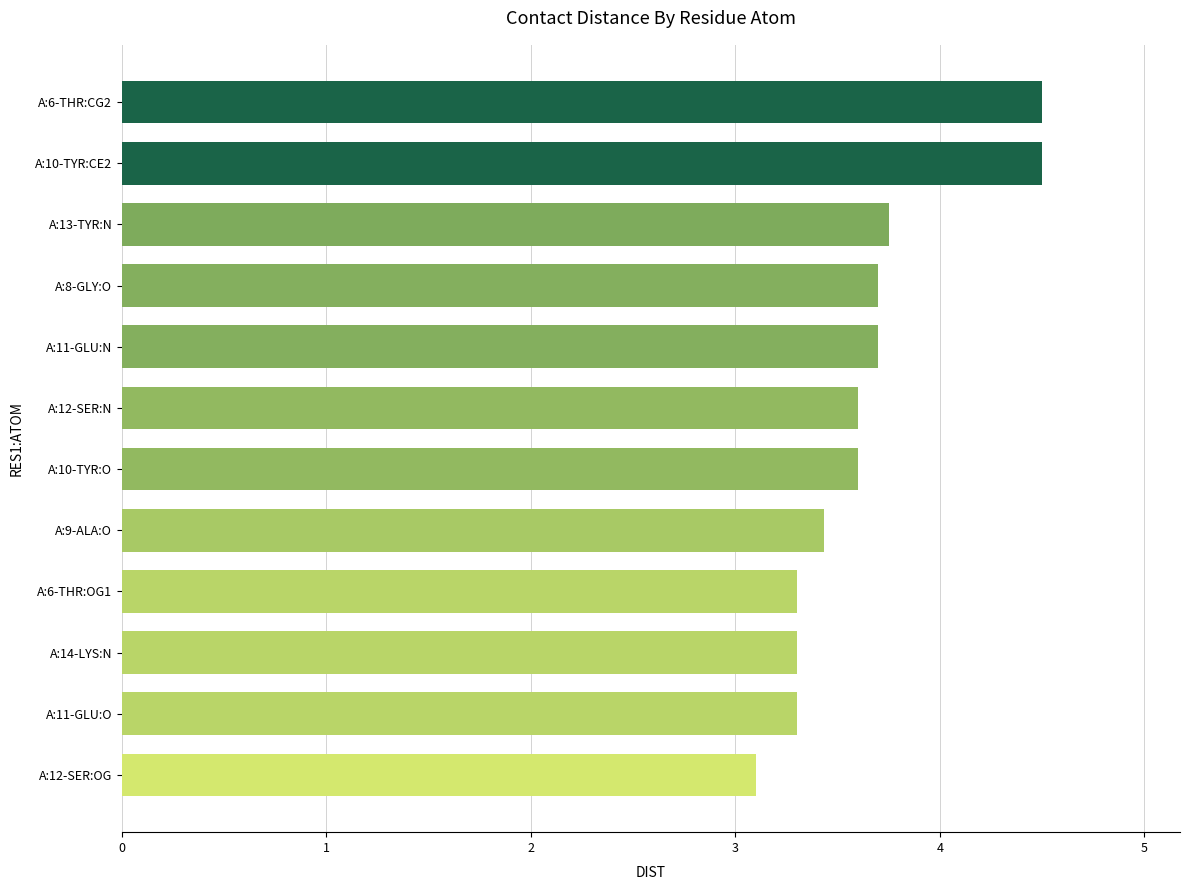

True or false: the data shows 3.6 at A:10-TYR:O.

True